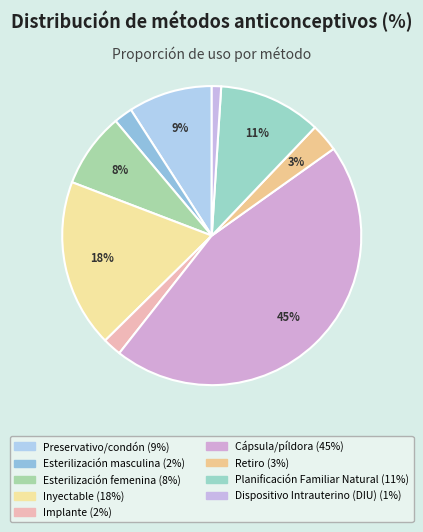

The Preservativo/condón slice represents 20% of the pie. True or false?

False